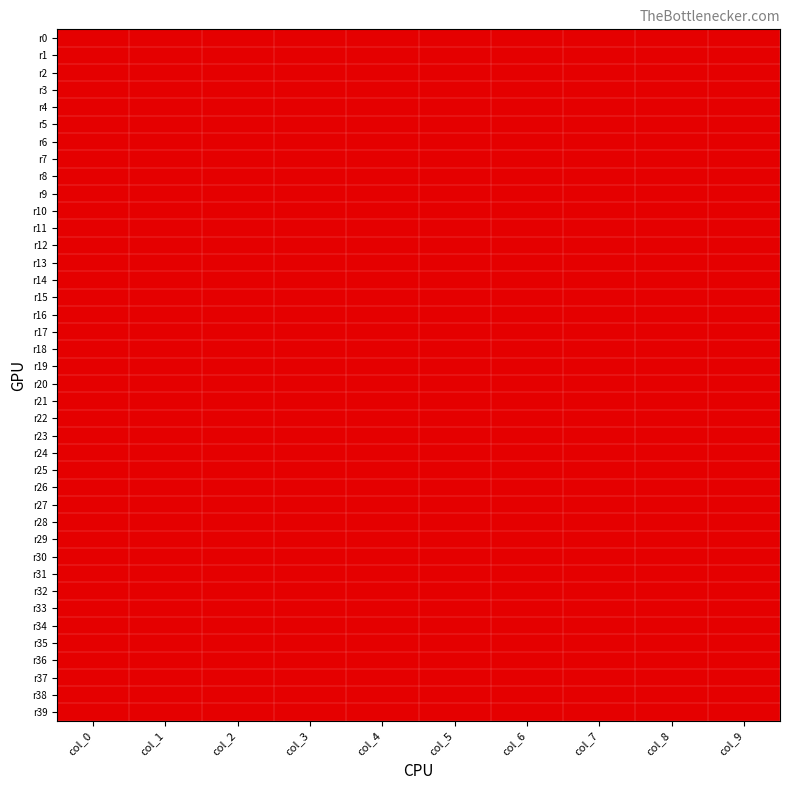

At how many categories does at least one series exceed 0?

10